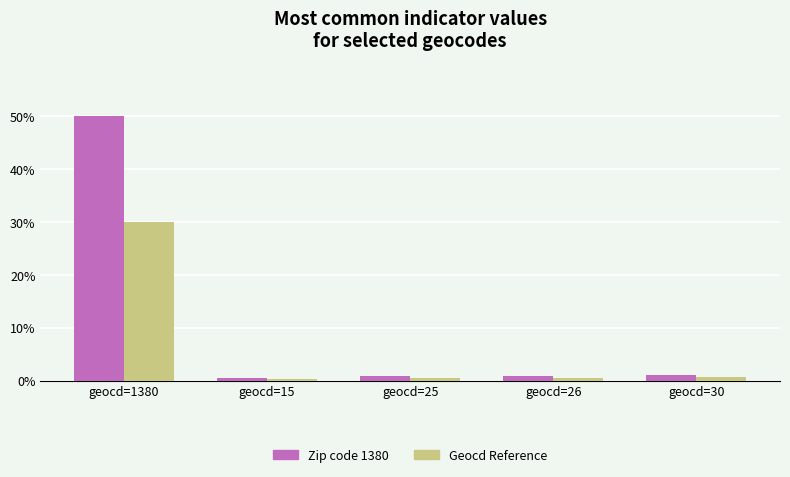

What are all the series names shown in the legend?

Zip code 1380, Geocd Reference